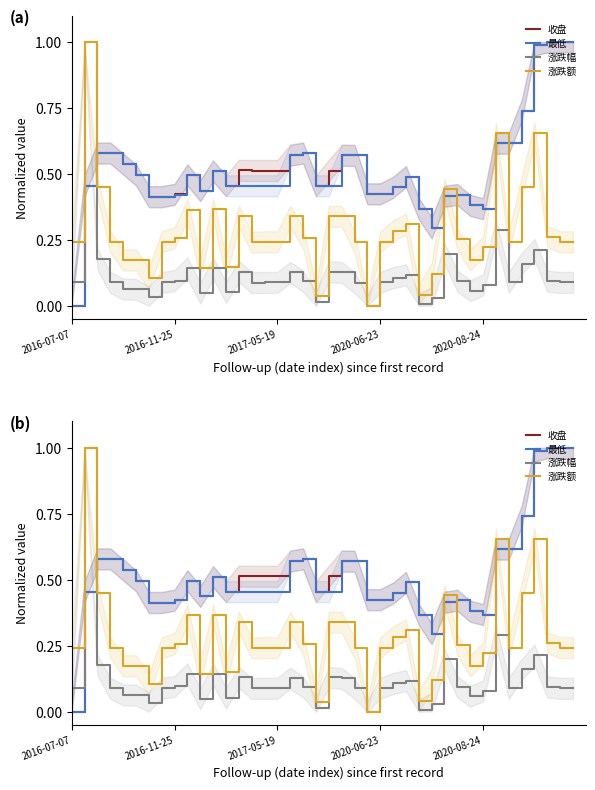

Between 14 and 34, which series saw the biggest shift?

最低